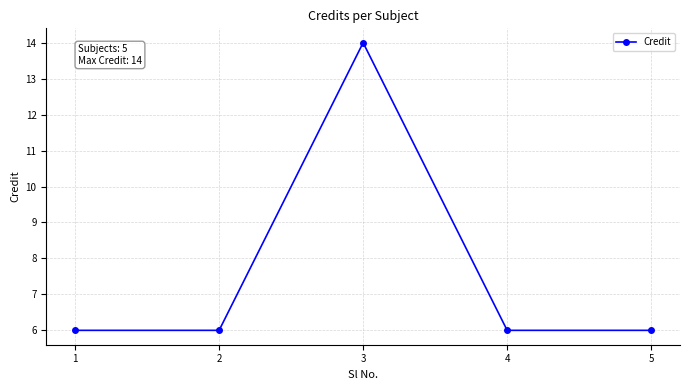

The chart shows a value of 6 at 4. True or false?

True